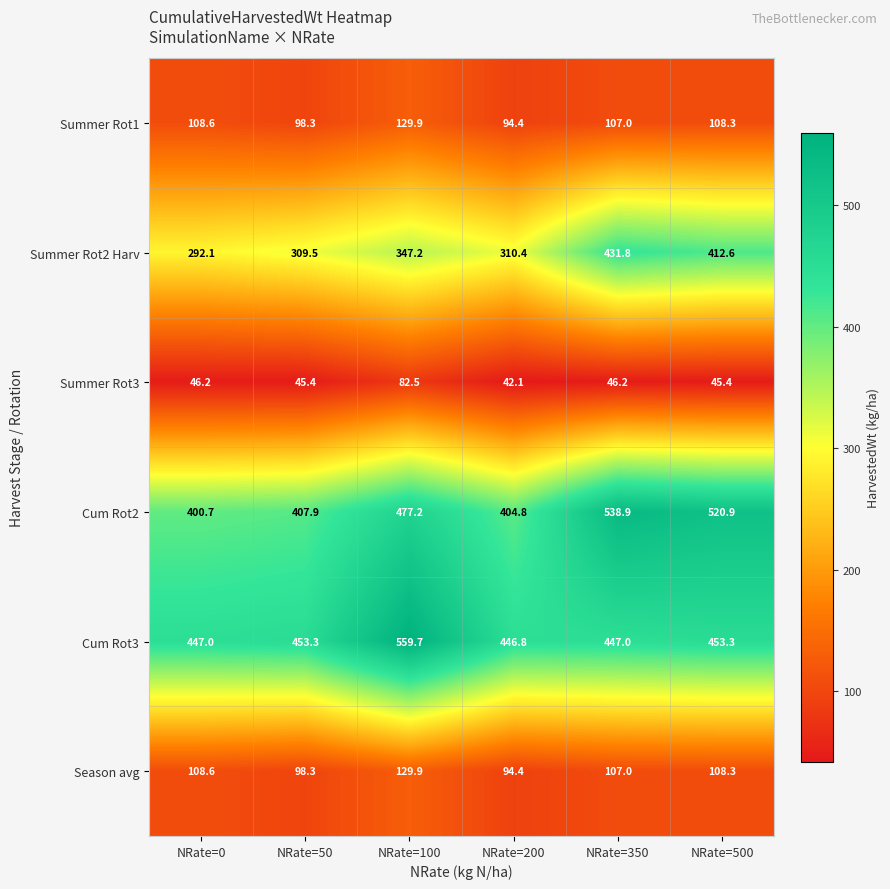

At which label is Cum Rot2 closest to 469?

NRate=100